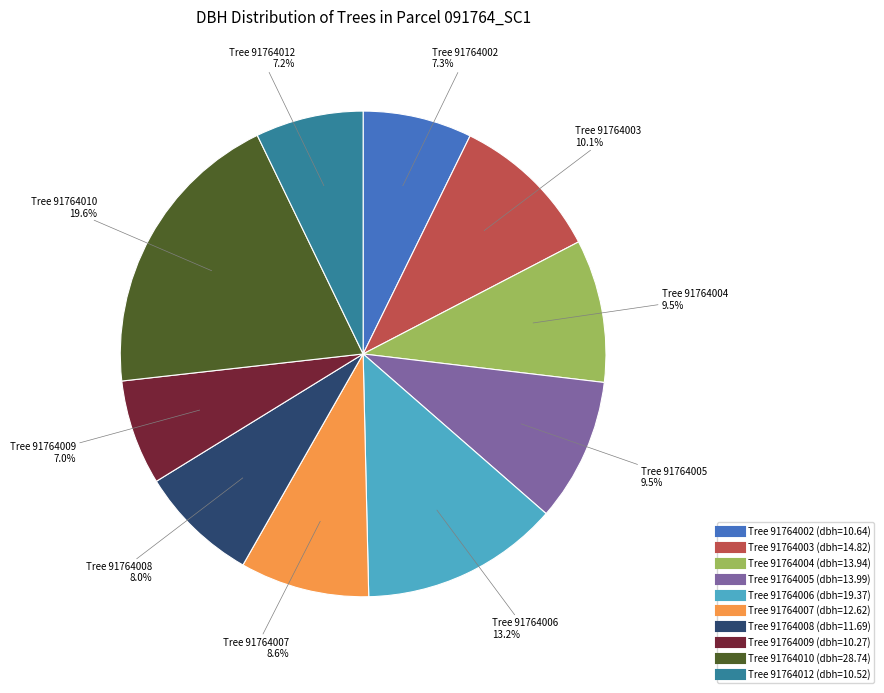

Is there any slice that represents more than half of the pie?

No